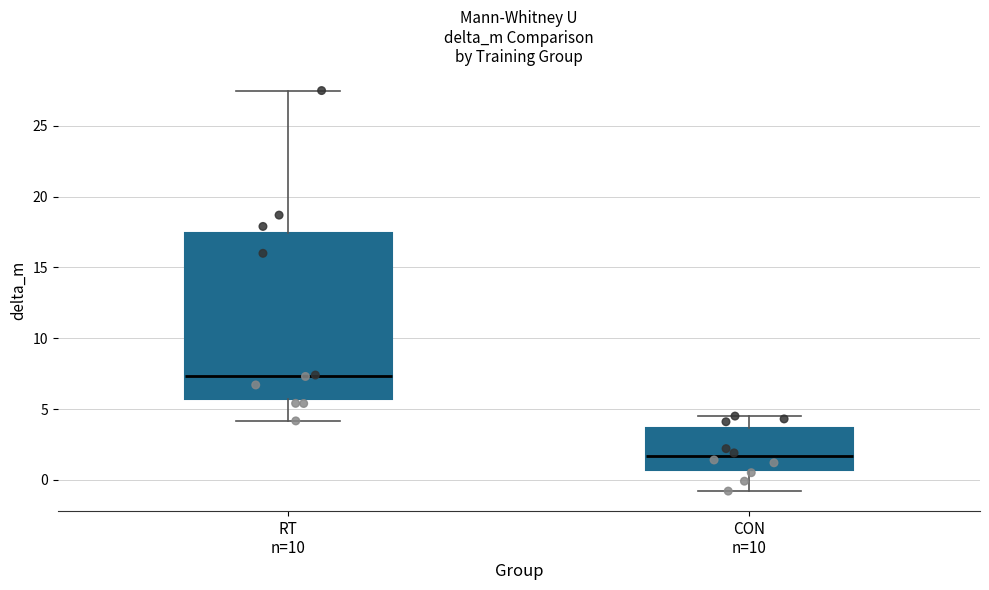

Reading left to right, read every box against the y-axis: the position of its median line, the range the box covers, and the ends of its whiskers. The values are not printed on the chart, so give them approximately, as read against the axis.

RT n=10: median 7.5, box 5.5 to 17.5, whiskers 4.0 to 27.5
CON n=10: median 1.5, box 0.5 to 3.5, whiskers -1.0 to 4.5